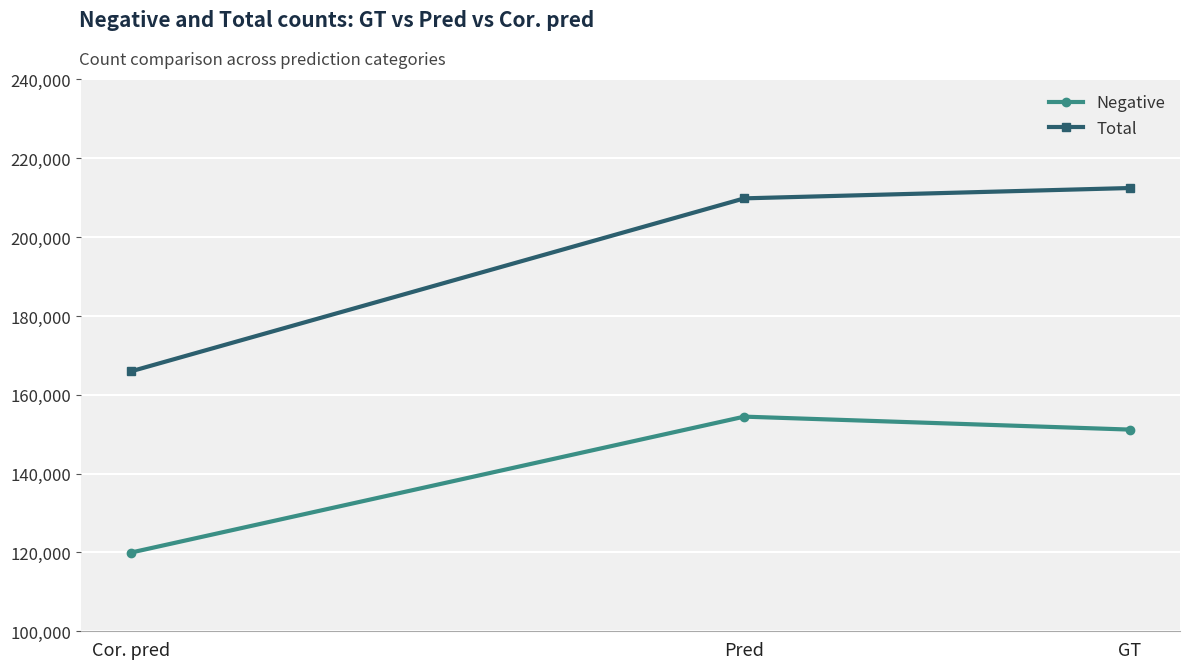

Is it true that Negative equals 70647 at GT?

False